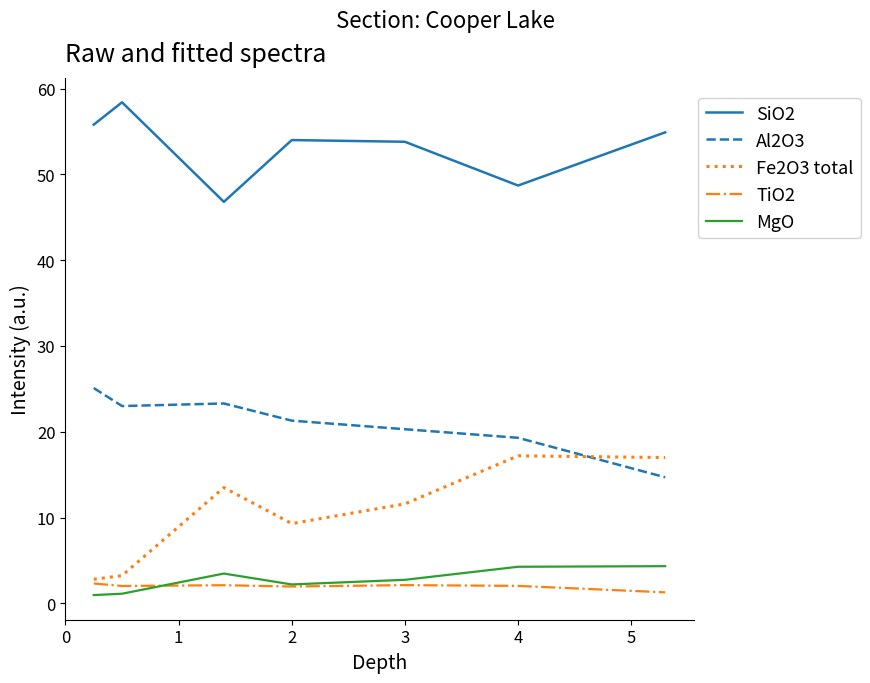

Which series ends up on top after the final intersection of Al2O3 and Fe2O3 total?

Fe2O3 total